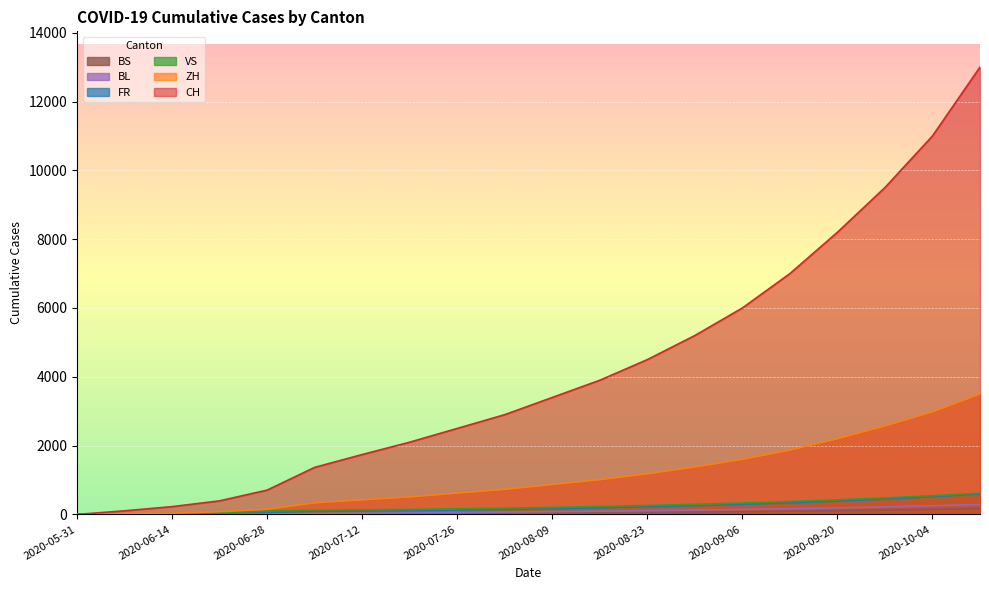

What is the sum of the BL values at 2020-07-19 and 2020-08-02?

113